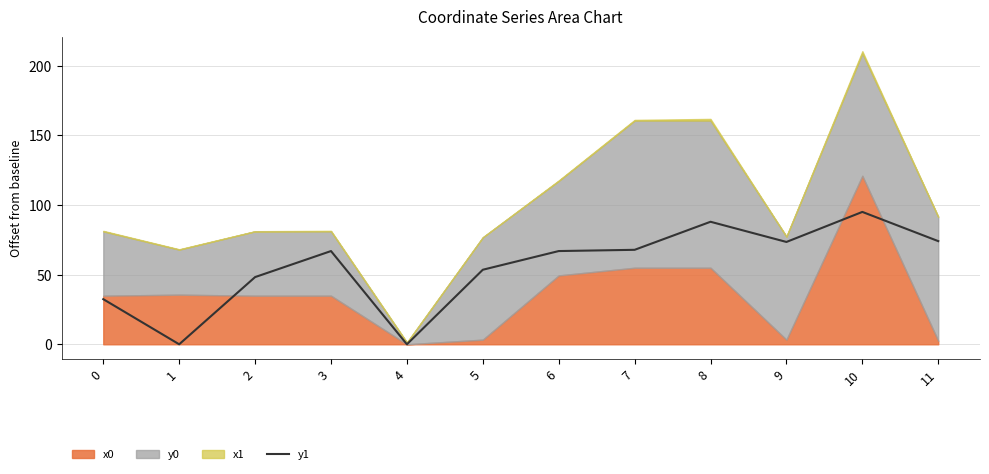

What is the maximum value for y1?

95.1